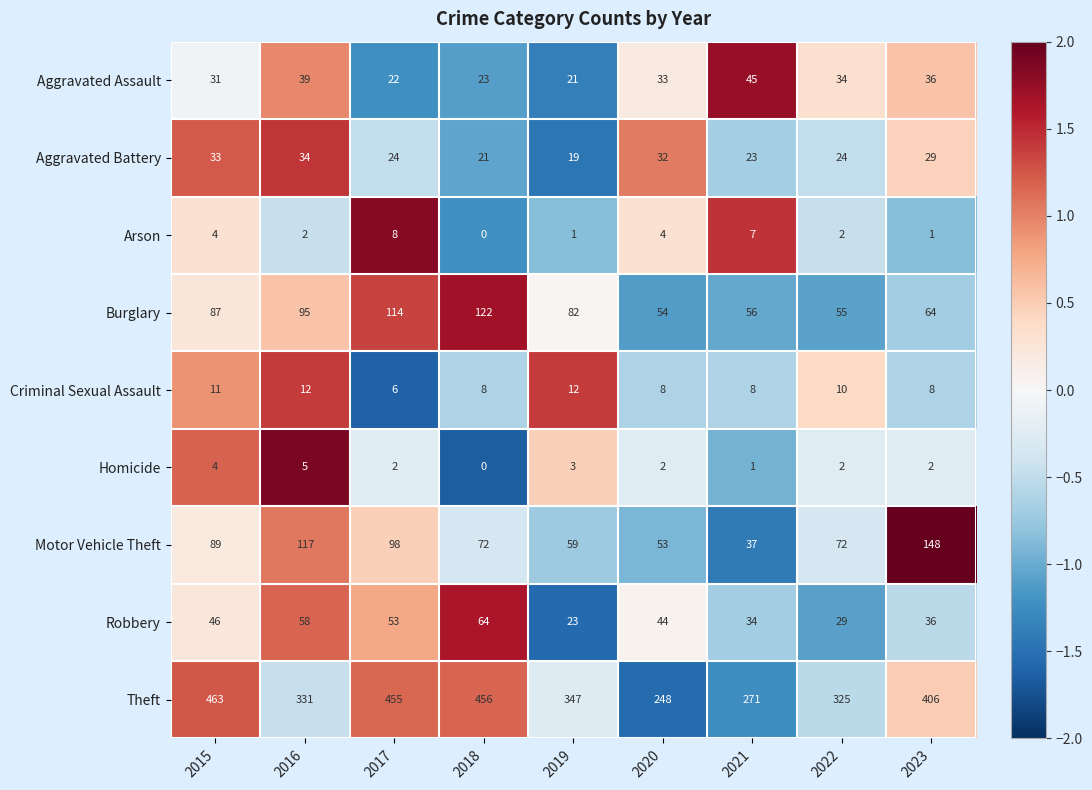

At which category is the sum across all series the highest?

2017